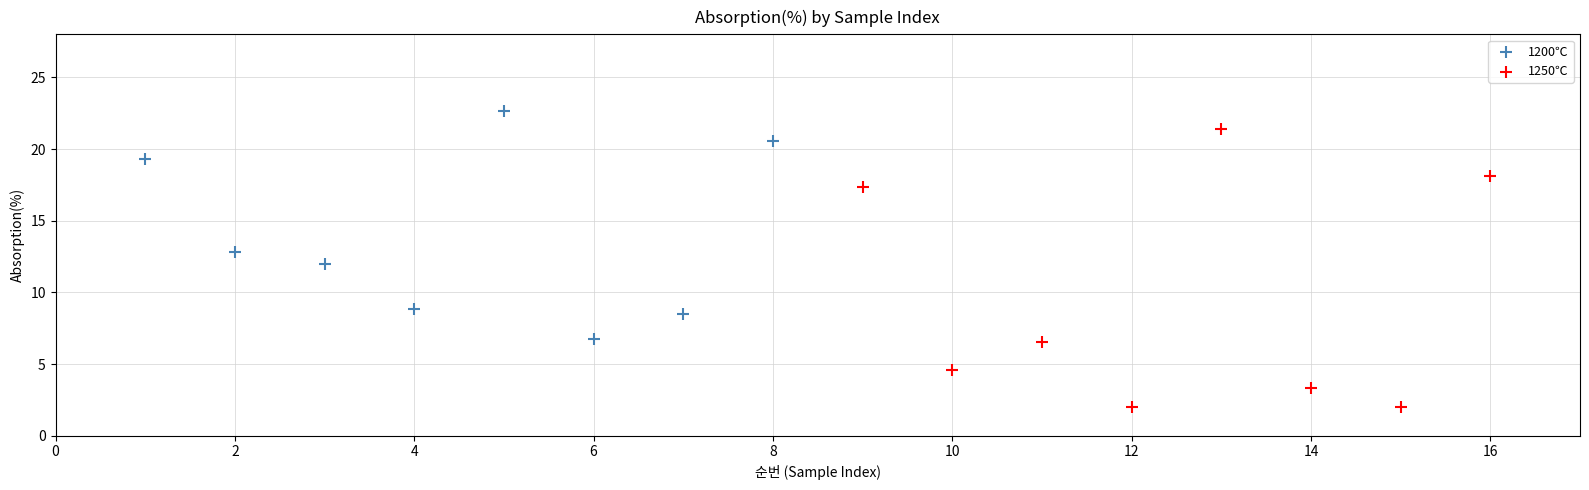

Which series contains the lowest Y value?

1250℃